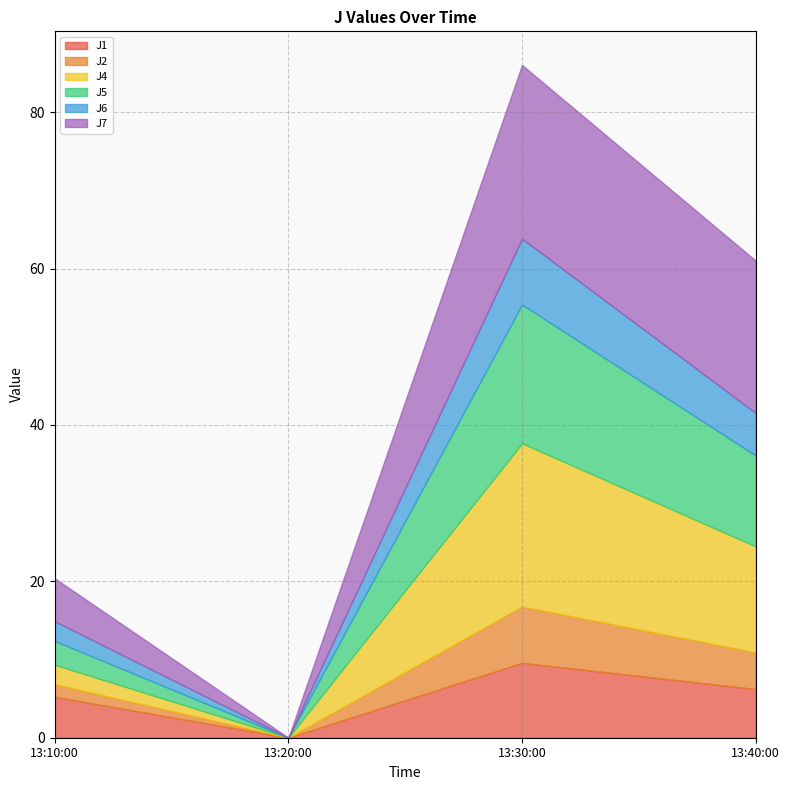

At which category does the chart reach its peak across all series?

2022-10-03 13:30:00